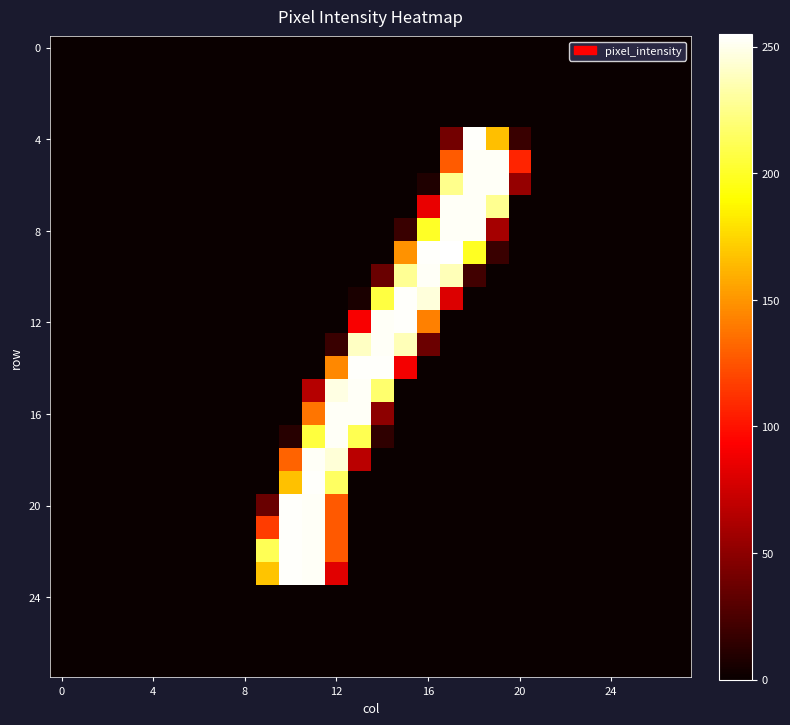

At which category is the sum across all series the highest?

11